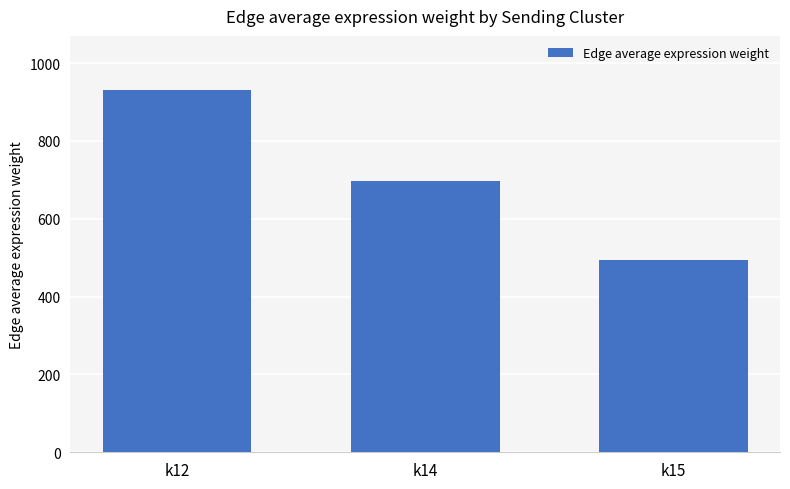

What is the approximate value at k15?

493.7